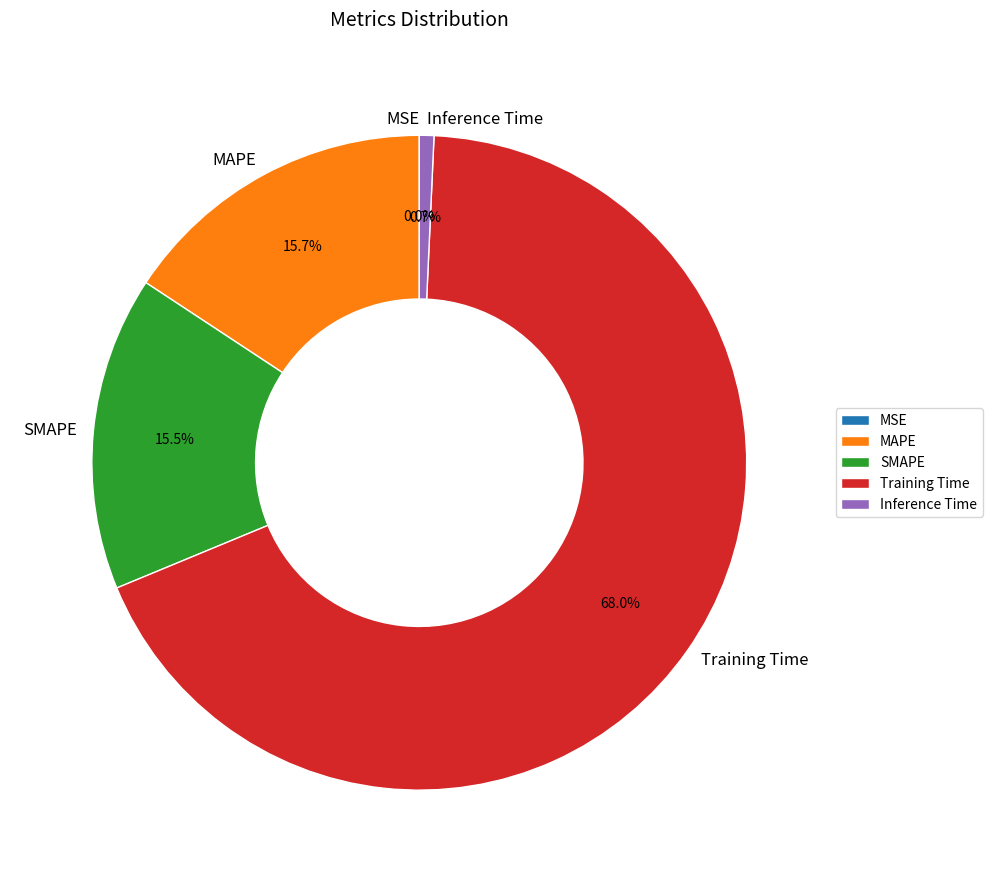

Between MAPE and Inference Time, which is larger?

MAPE